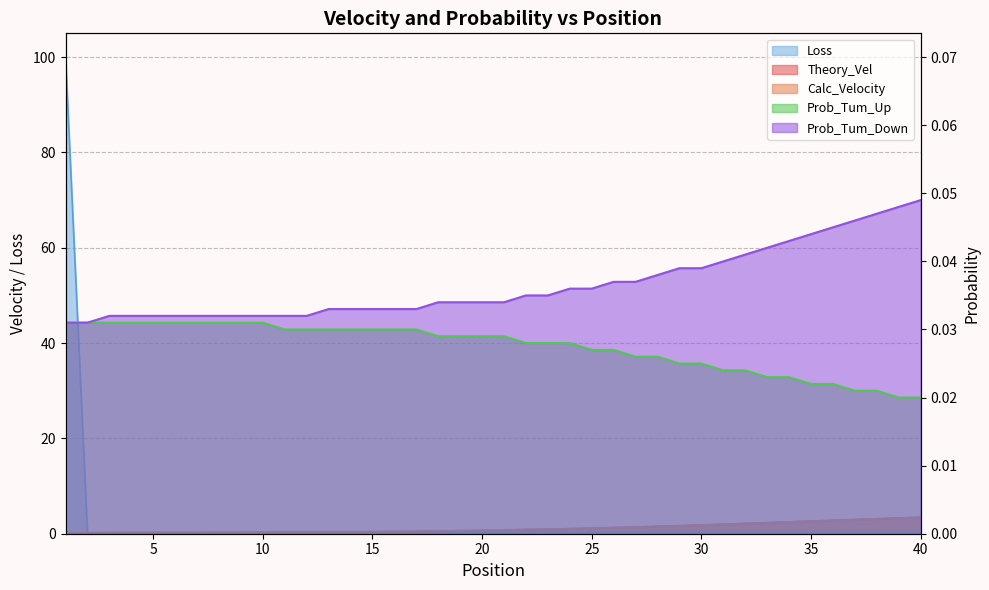

Is it true that Prob_Tum_Up equals 0.0 at 9?

False